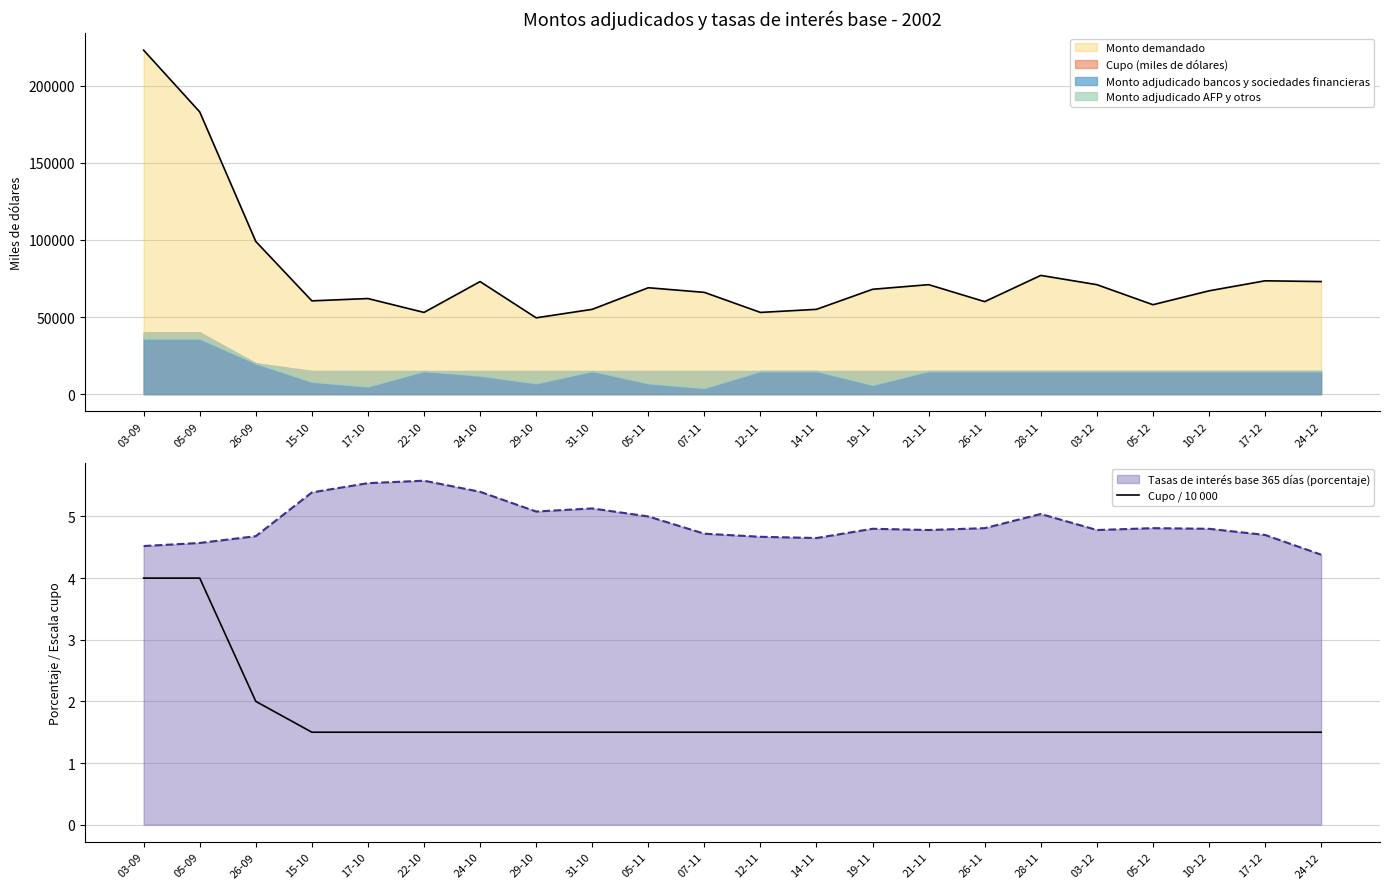

Between 24-10 and 26-09, which is larger?

26-09